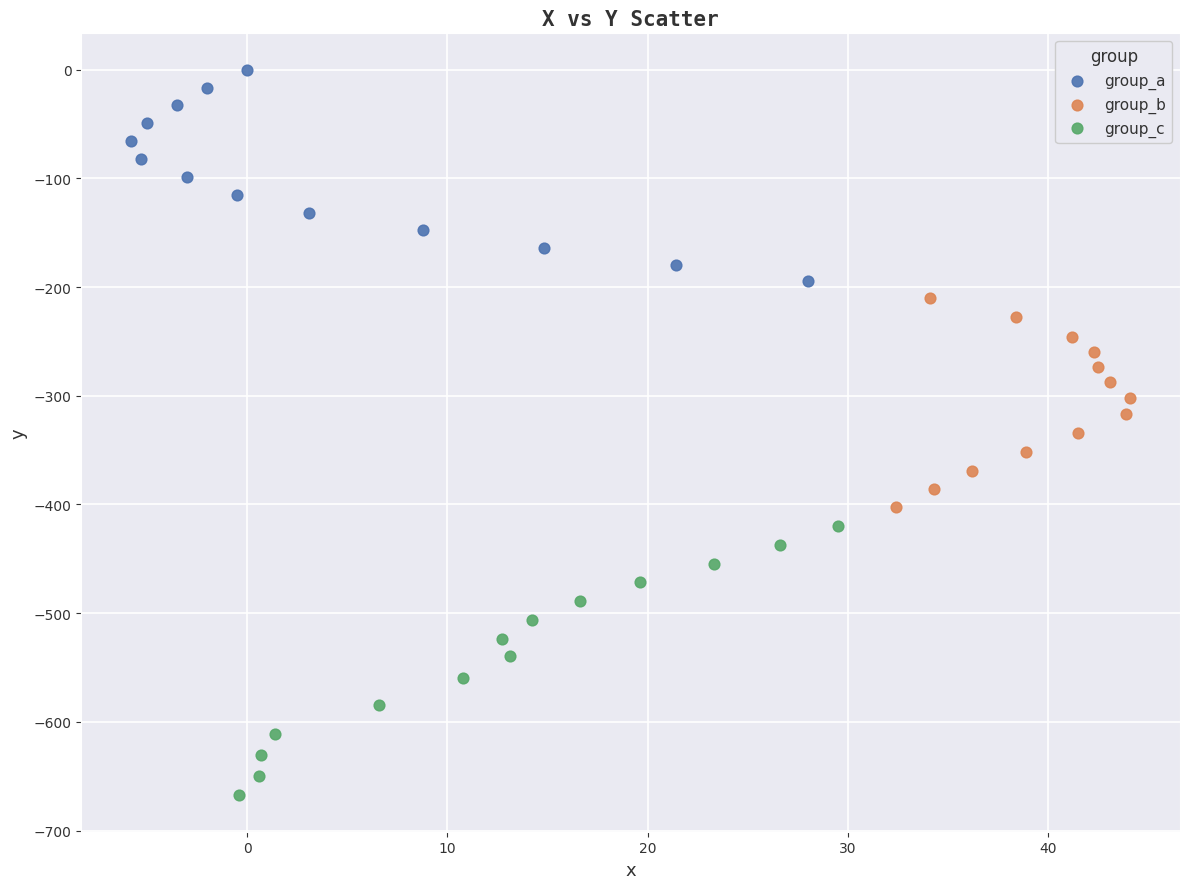

Which series has the largest Y range (max minus min)?

group_c